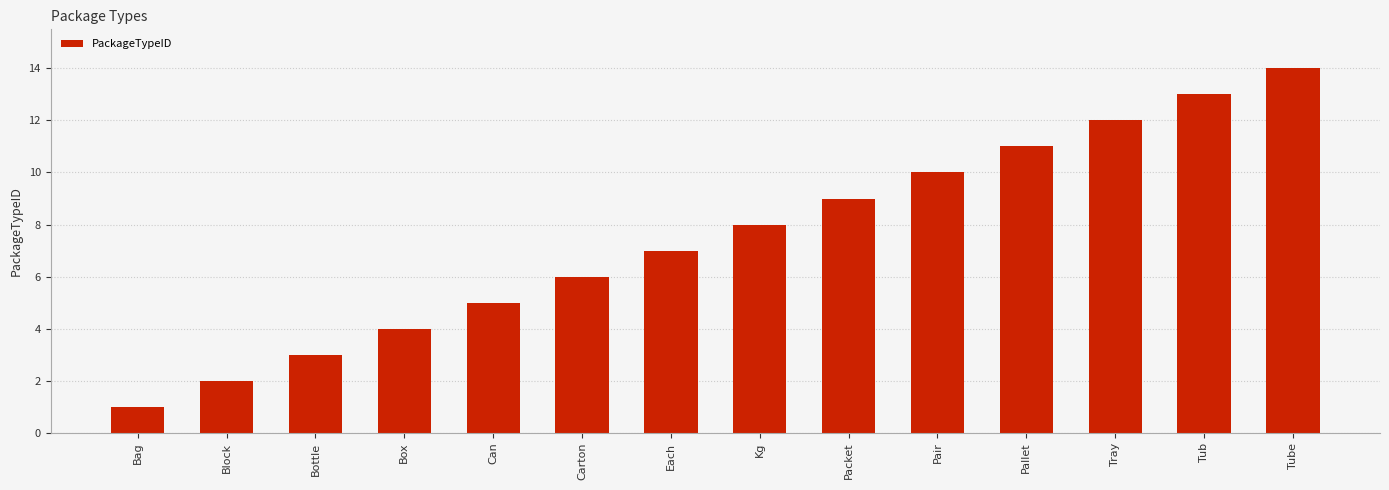

True or false: the data shows 1 at Bag.

True